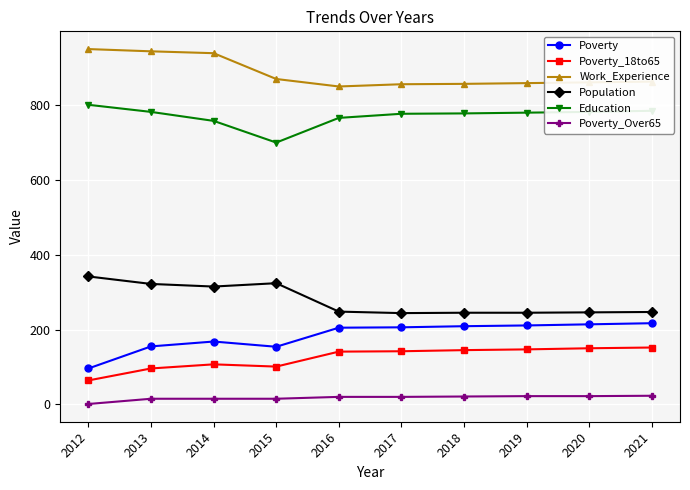

True or false: Poverty and Education intersect in this chart.

False